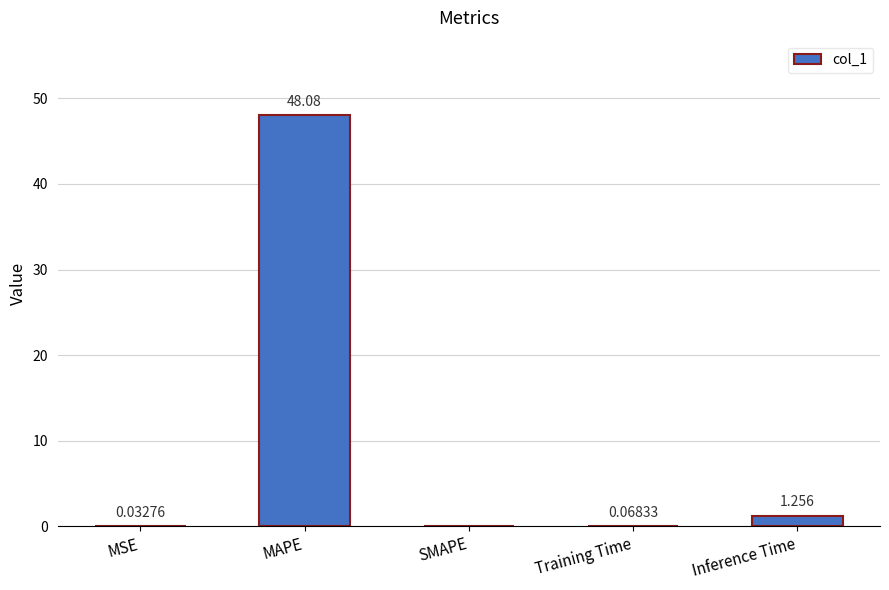

At which label is the value closest to 24?

Inference Time